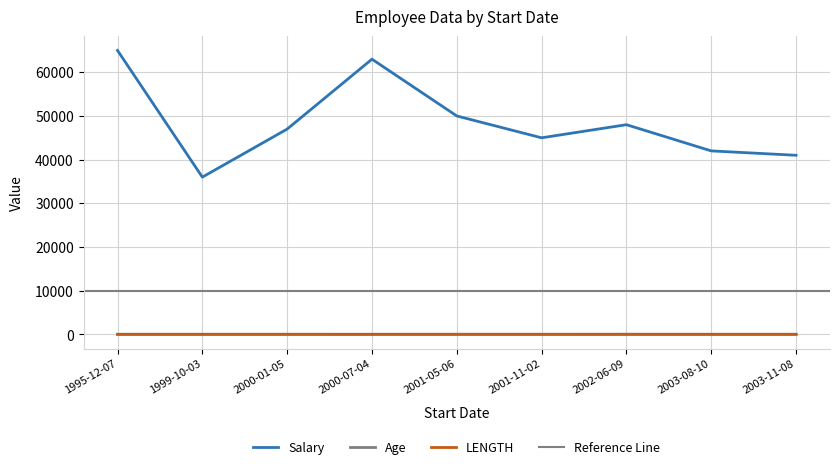

What is the difference between the highest and lowest values at 2003-11-08?

40994